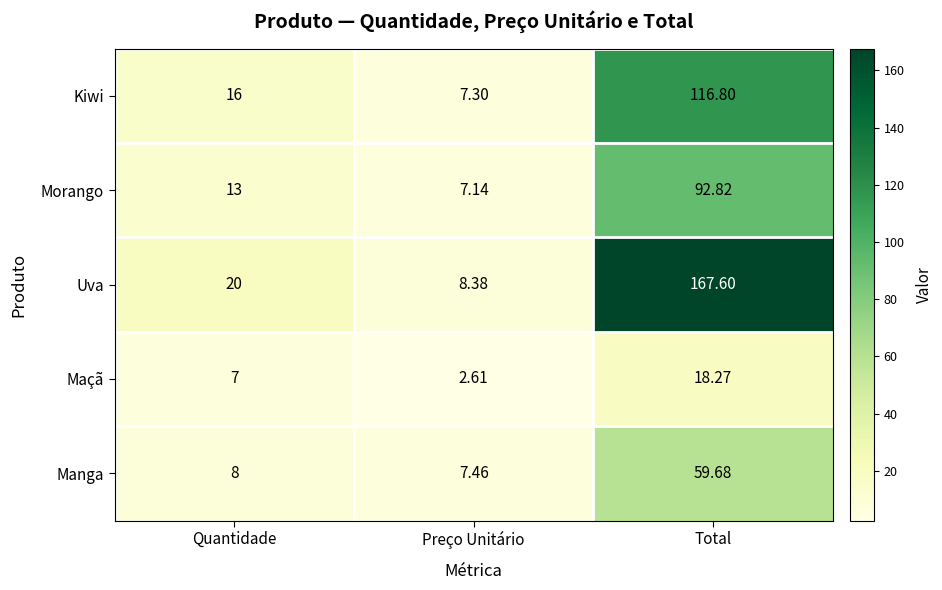

Which series has the largest range (max minus min)?

Uva